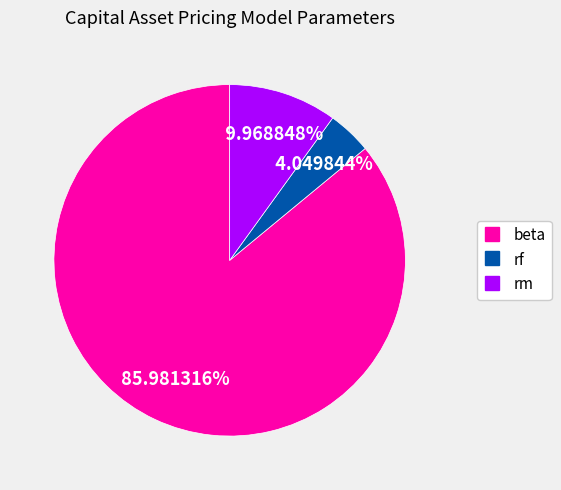

Do rf and rm together represent more than half of the pie?

No